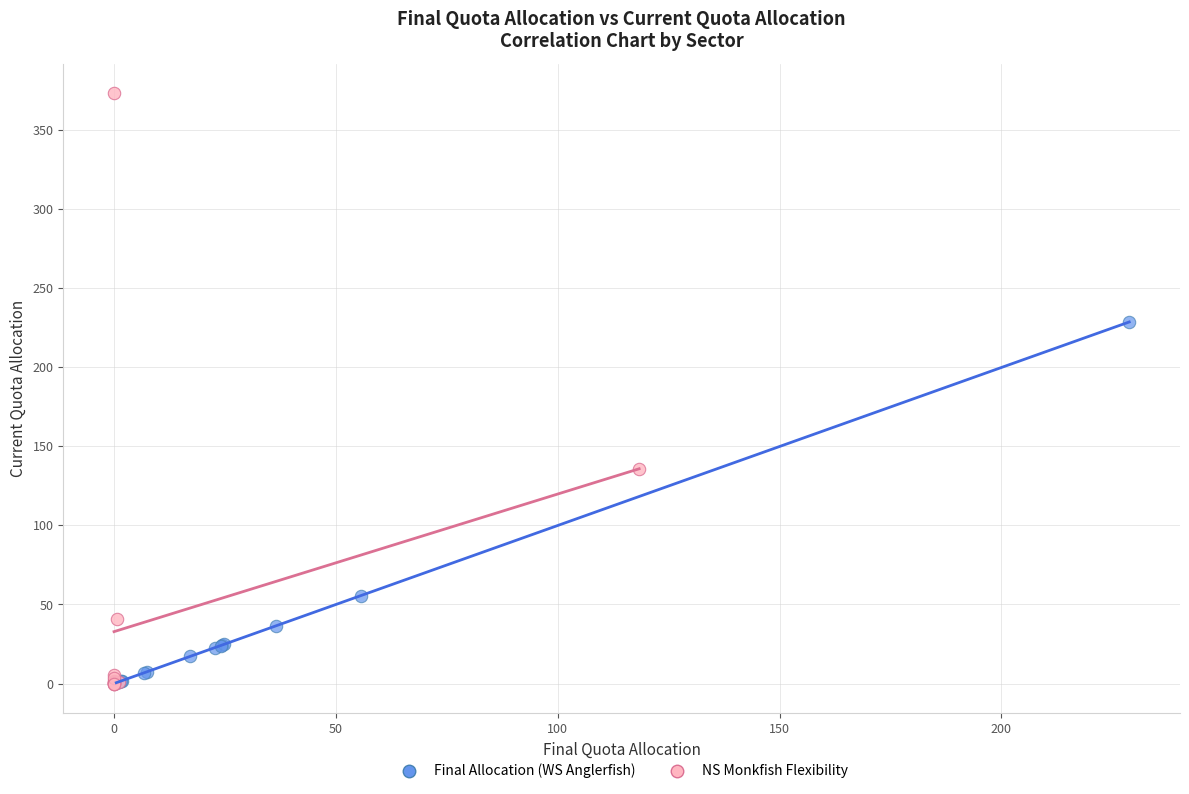

Which series has the widest spread of Y values?

NS Monkfish Flexibility